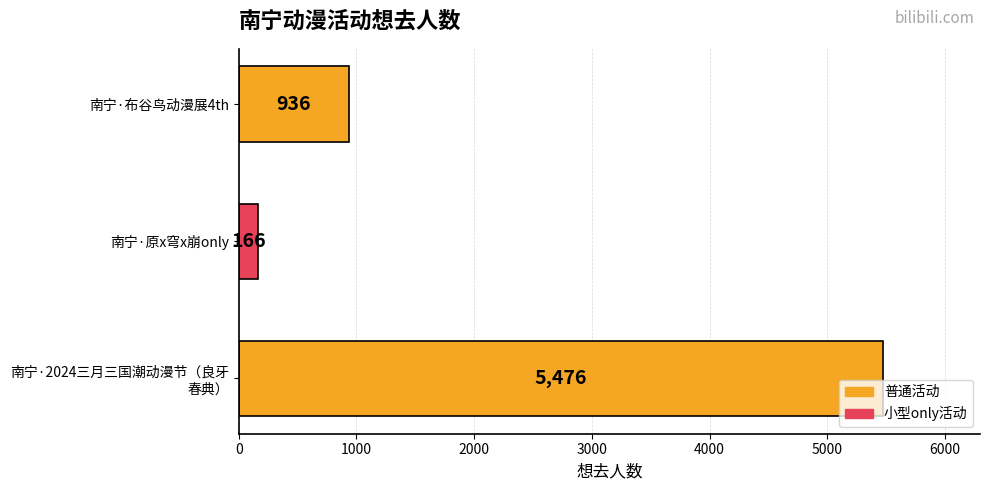

What is the difference between the maximum and second lowest values?

4540